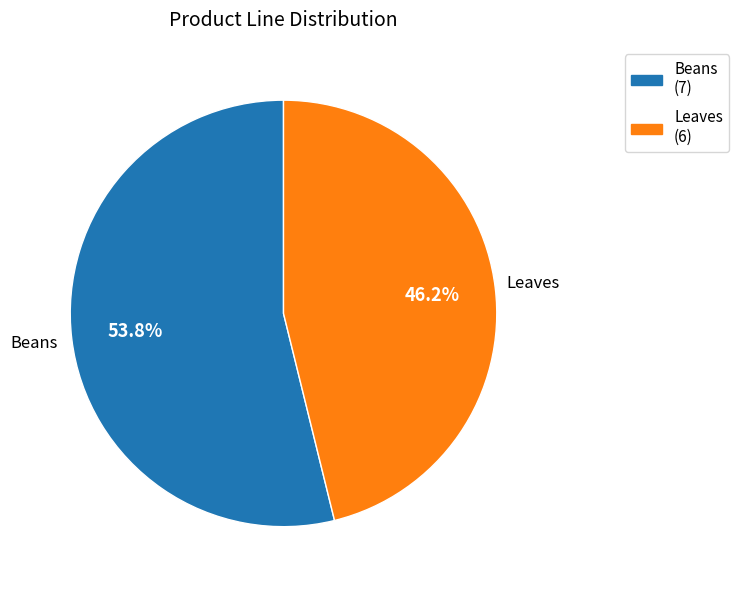

What percentage is NOT represented by Beans?

46.2%